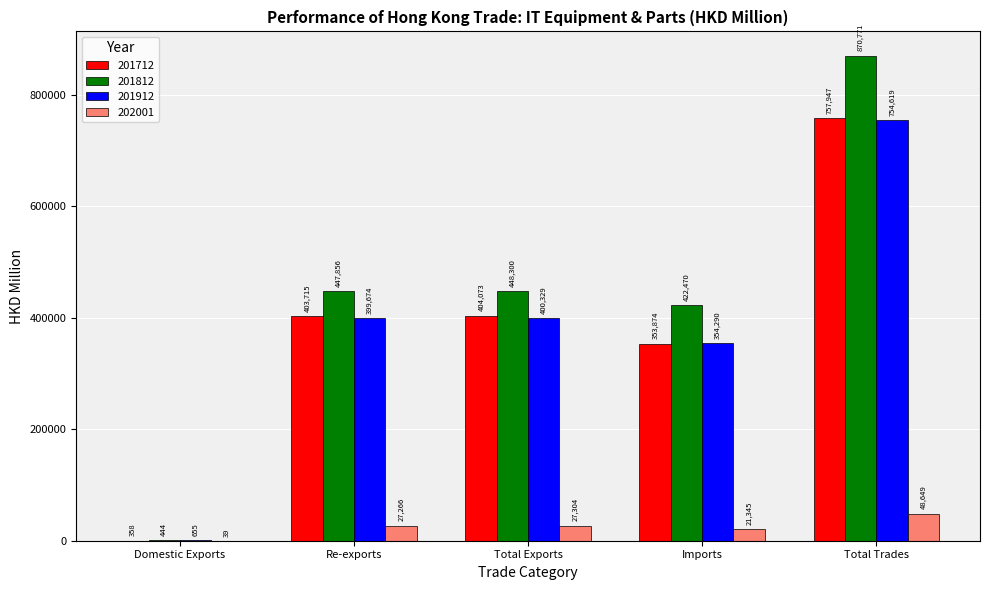

Between Total Exports and Imports, which series saw the biggest shift?

201712